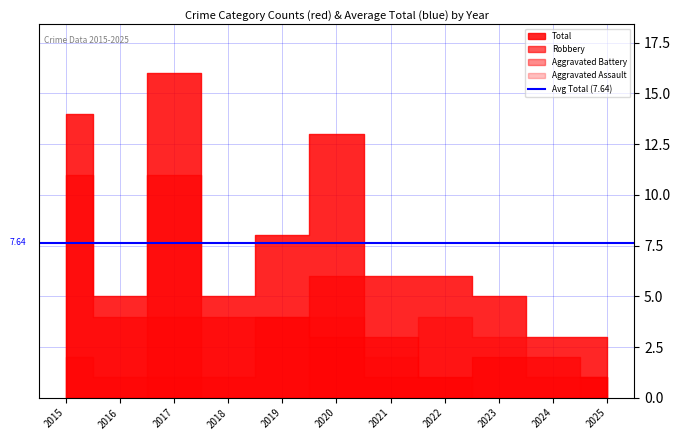

How many categories are shown in the chart?

11